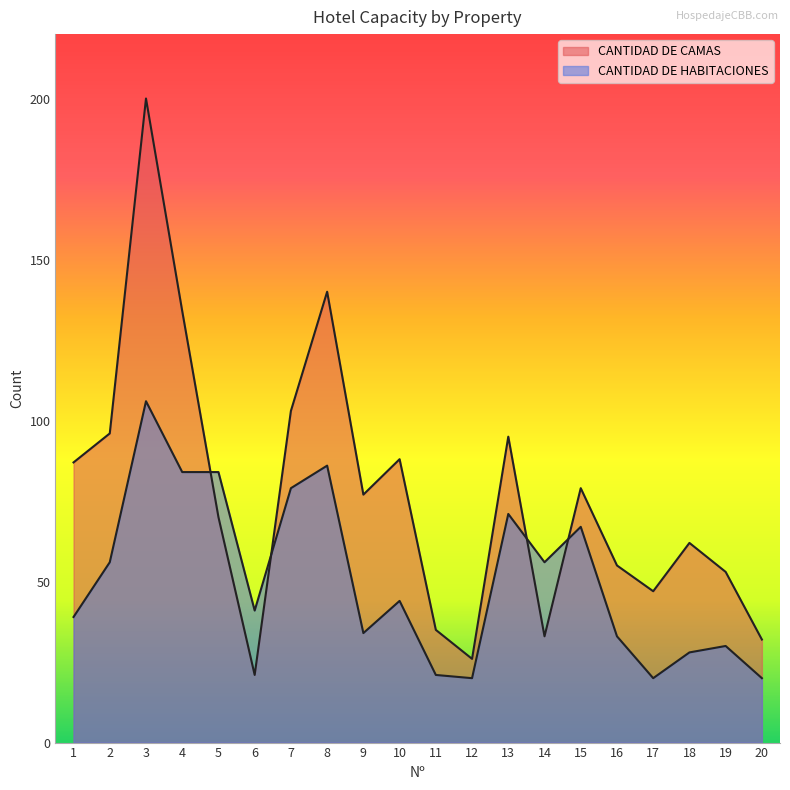

Which series changed the most between 16 and 17?

CANTIDAD DE HABITACIONES